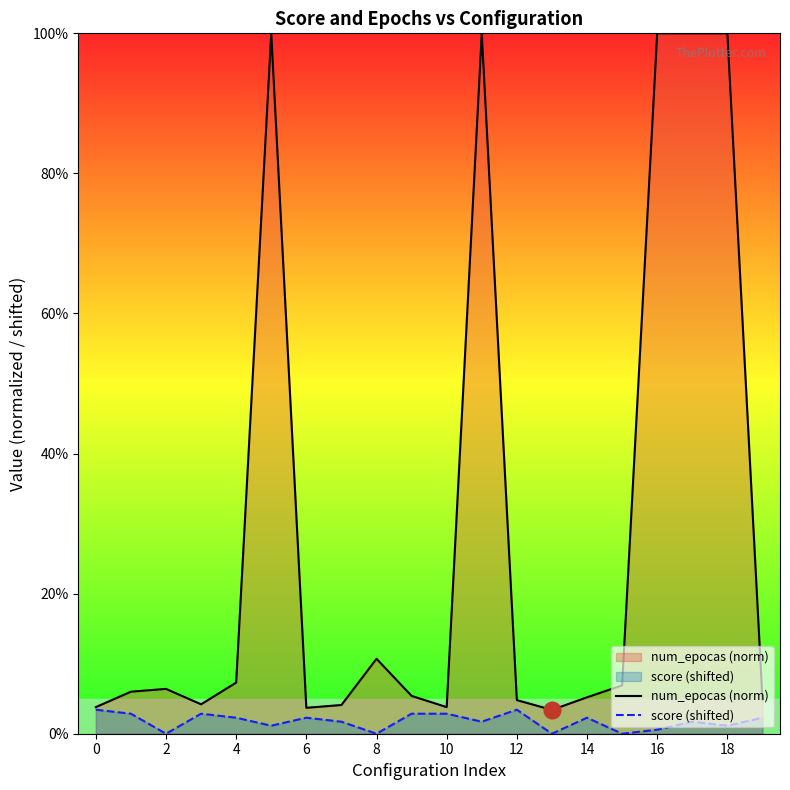

At which label is num_epocas (norm) closest to 51?

8